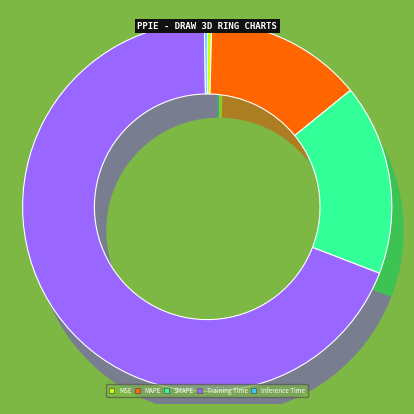

Which slice is the smallest?

Inference Time